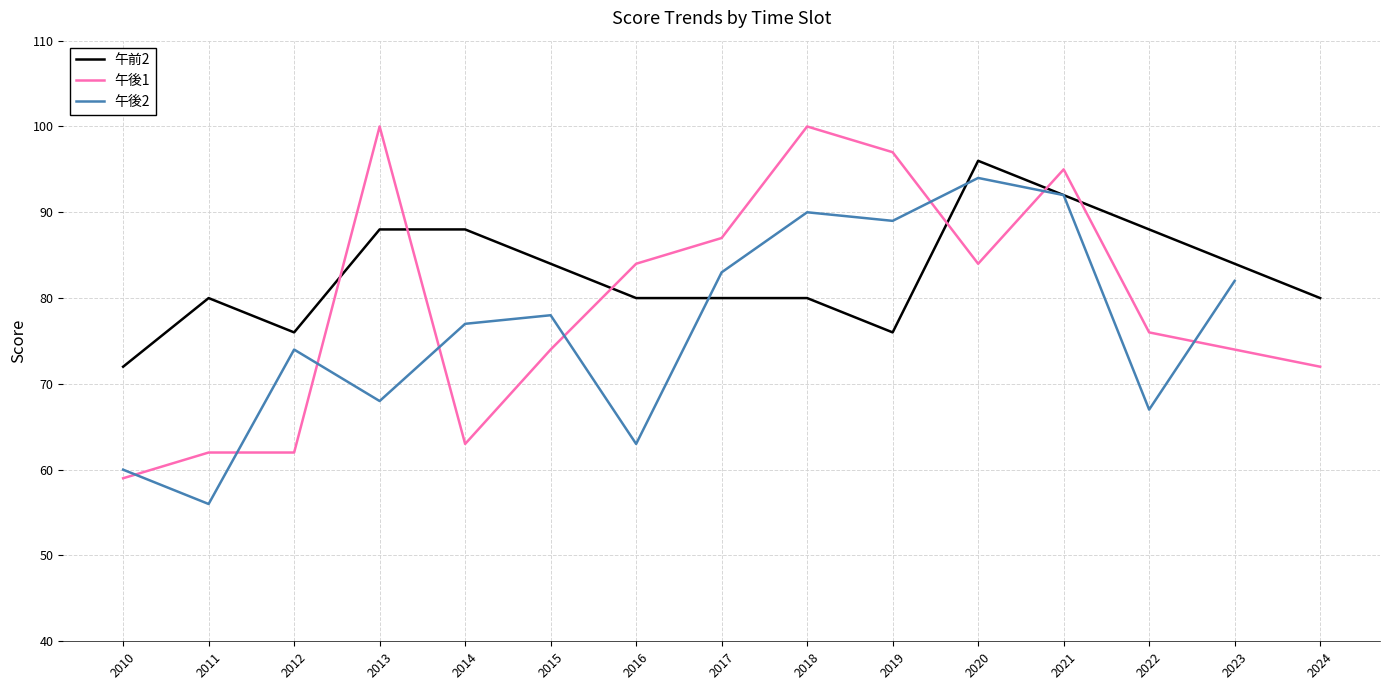

How many data points in 午前2 are above 80?

7